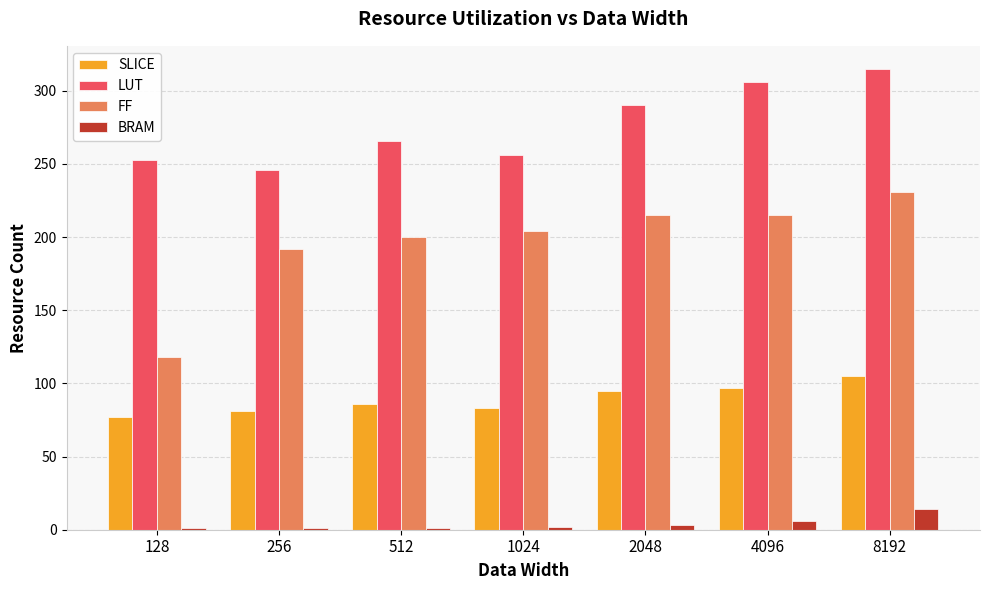

How many data points does each series have?

7